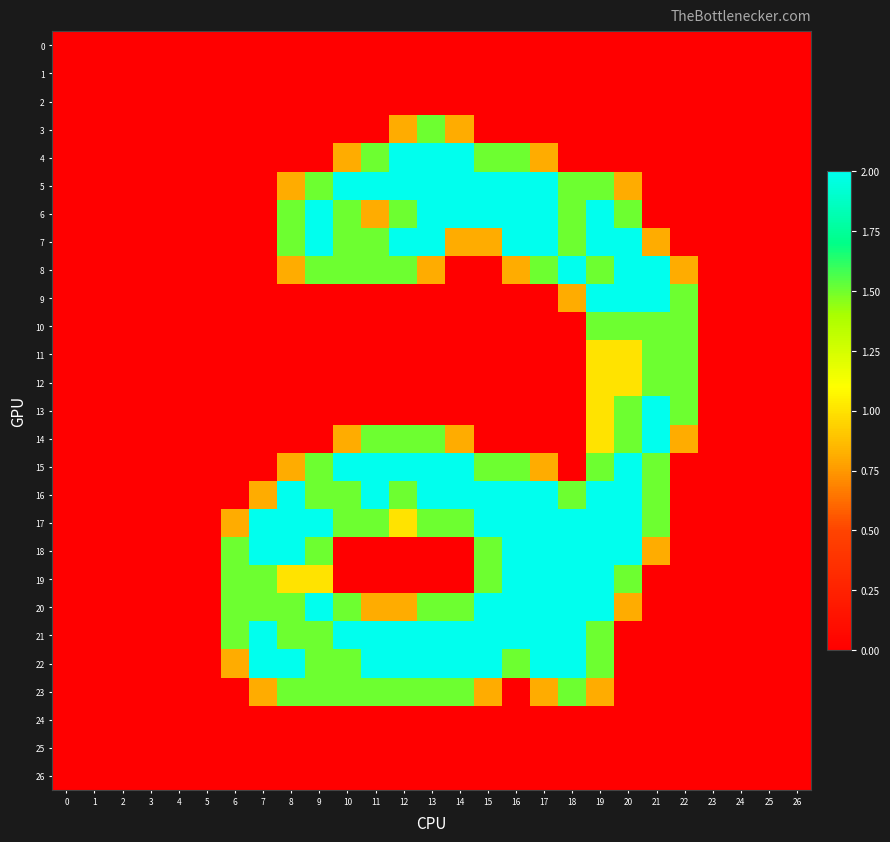

Rank the series at 19 from highest to lowest value.

6, 7, 9, 16, 17, 18, 19, 20, 5, 8, 10, 15, 21, 22, 11, 12, 13, 14, 23, 0, 1, 2, 3, 4, 24, 25, 26